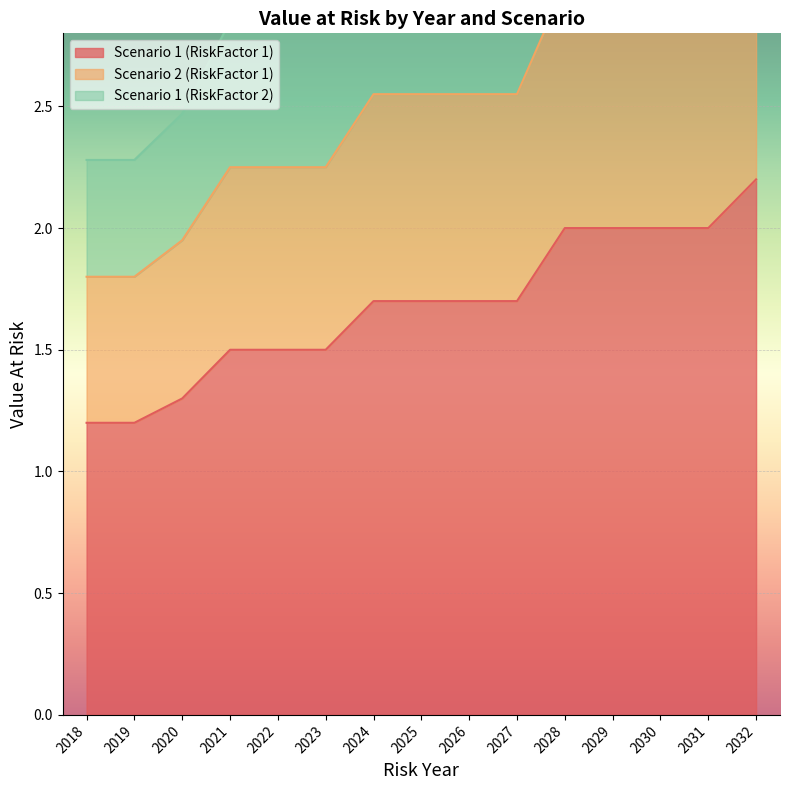

What is the difference between the maximum and minimum values in the Scenario 1 (RiskFactor 1) series?

1.0